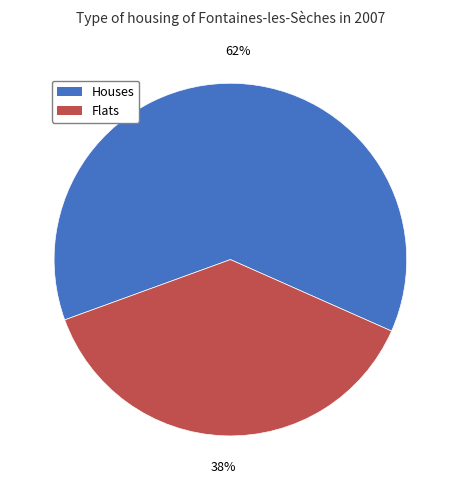

To the nearest percent, what is the average slice percentage?

50%